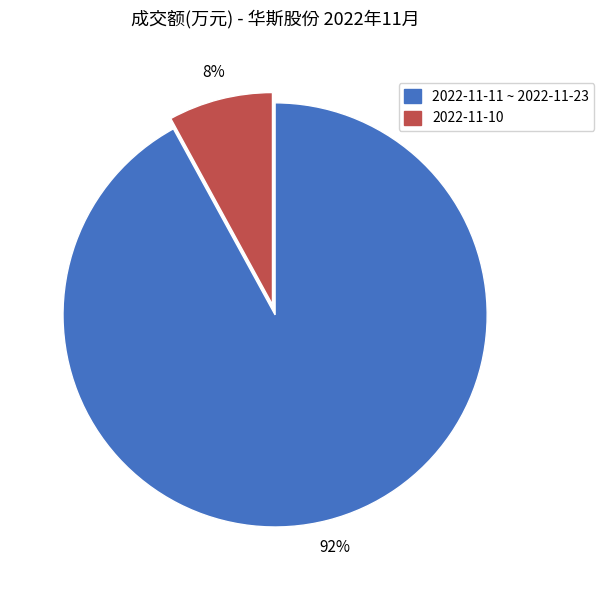

Is there a majority slice in this chart?

Yes